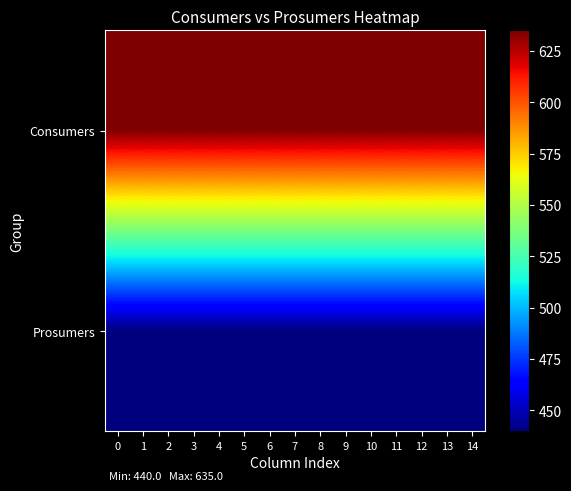

Reading left to right, transcribe all the data shown in this chart.

row_0: 0=635	1=635	2=635	3=635	4=635	5=635	6=635	7=635	8=635	9=635	10=635	11=635	12=635	13=635	14=635
row_1: 0=440	1=440	2=440	3=440	4=440	5=440	6=440	7=440	8=440	9=440	10=440	11=440	12=440	13=440	14=440